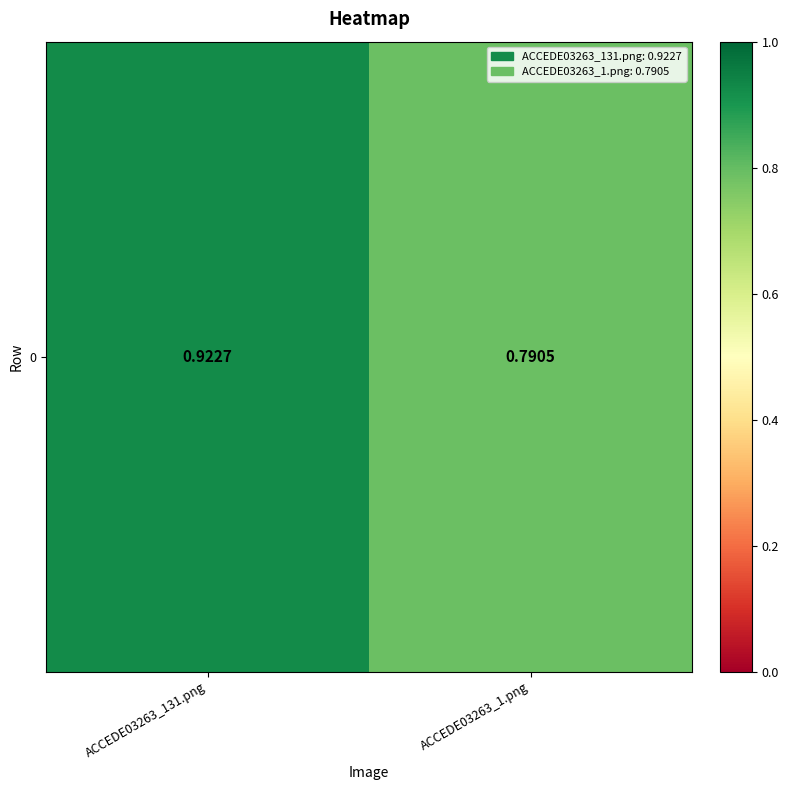

List the labels in order of value, largest first.

ACCEDE03263_131.png, ACCEDE03263_1.png